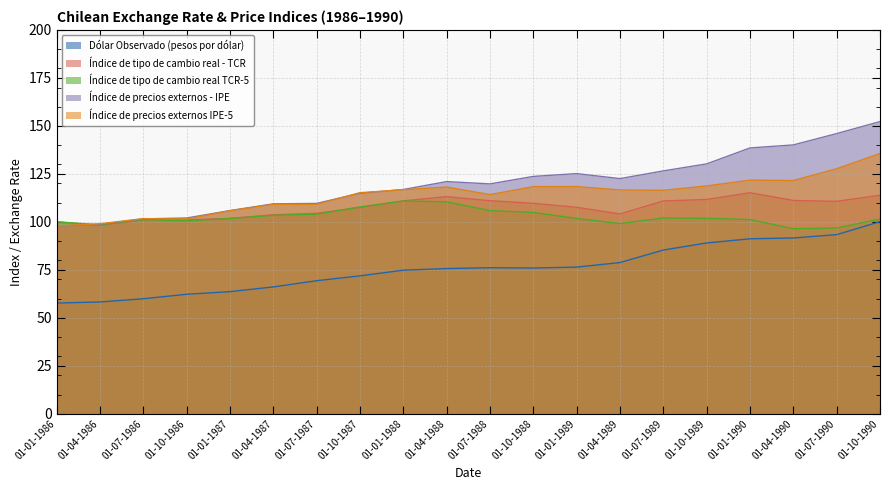

The value of Dólar Observado (pesos por dólar) at 01-04-1986 is 58.2. True or false?

True